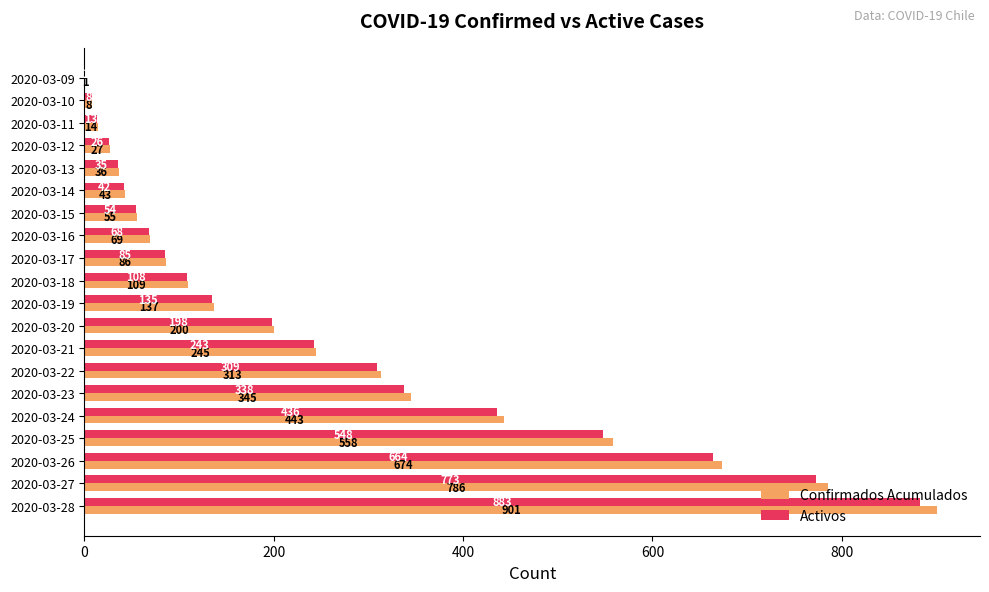

The value of Activos at 2020-03-12 is 26. True or false?

True